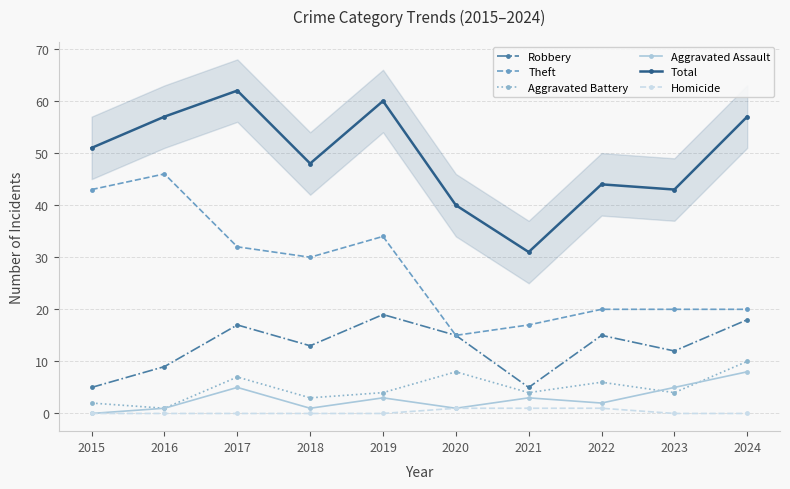

Which series has the largest range (max minus min)?

Theft